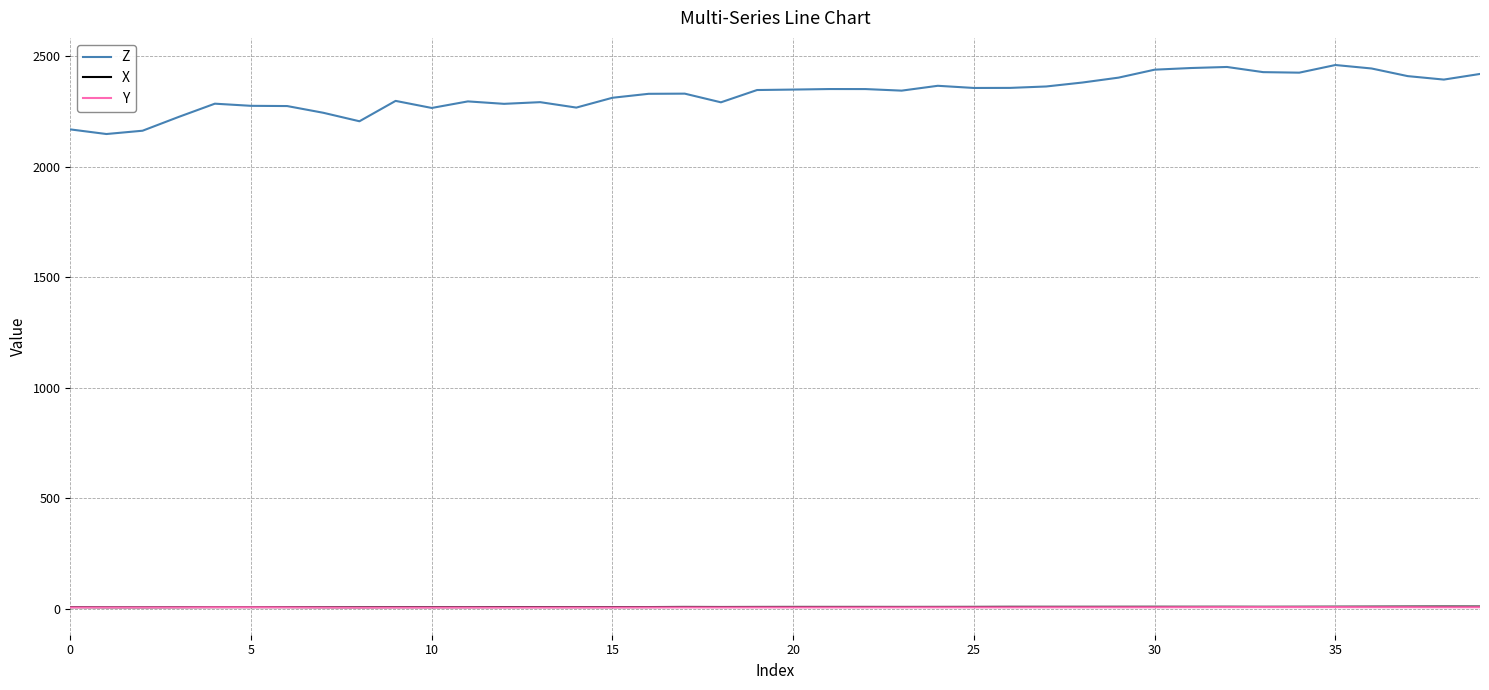

What is the difference between the second highest and minimum values in the Y series?

2.1